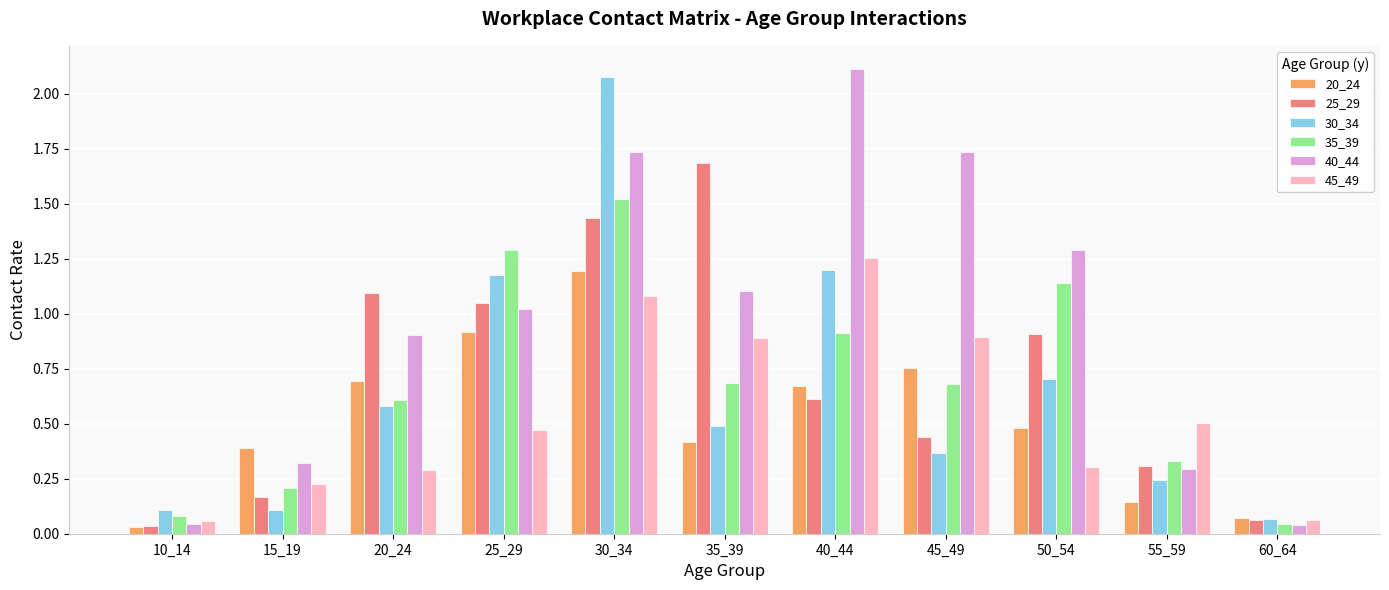

Is it true that 35_39 equals 0.7 at 35_39?

True